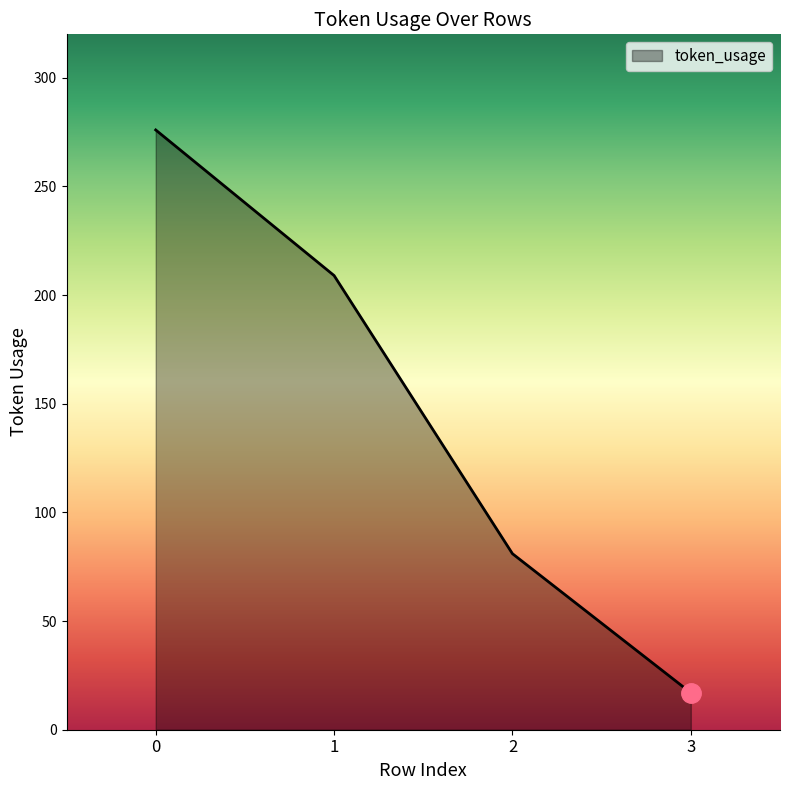

At which label is the value closest to 146?

1